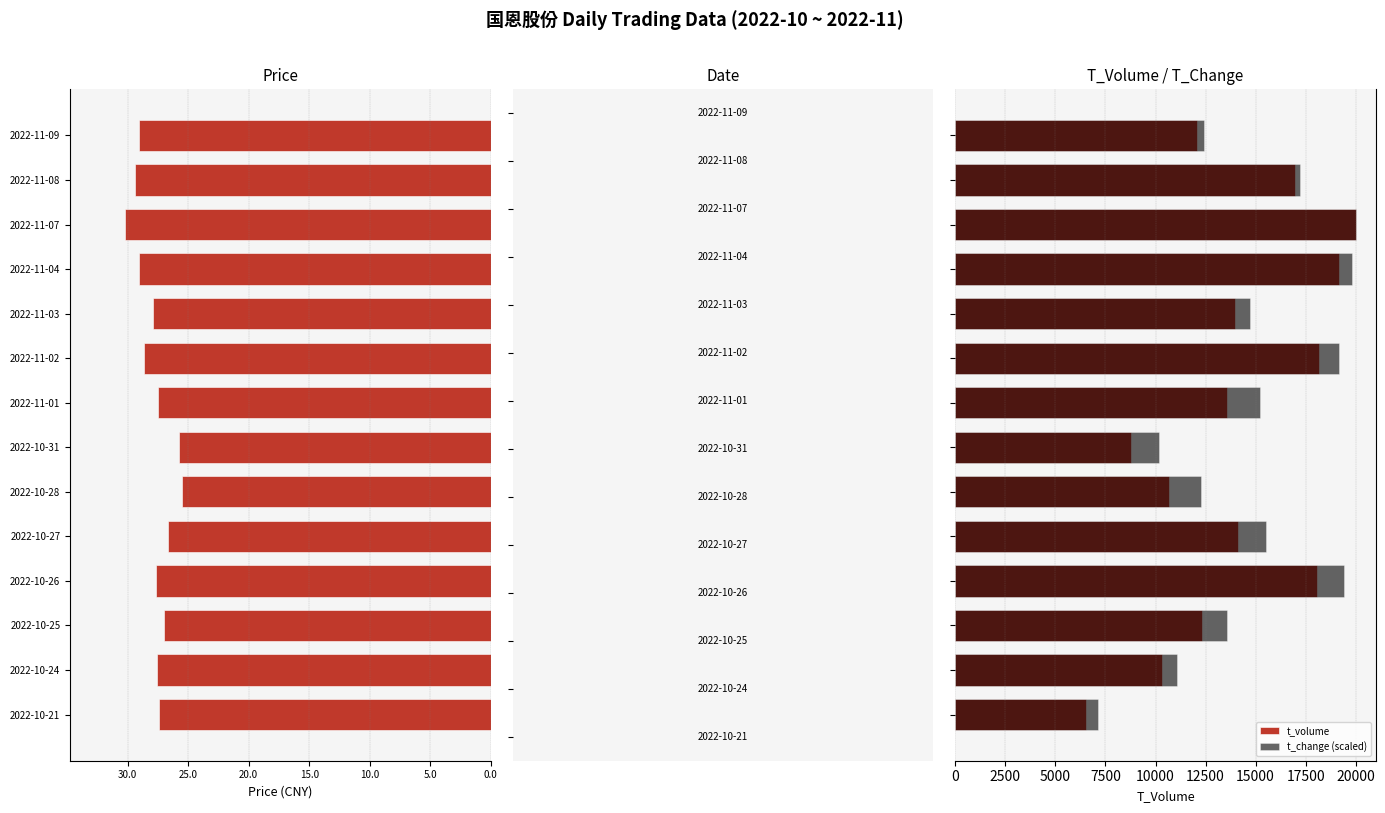

What is the minimum value for t_change (scaled)?

7108.8